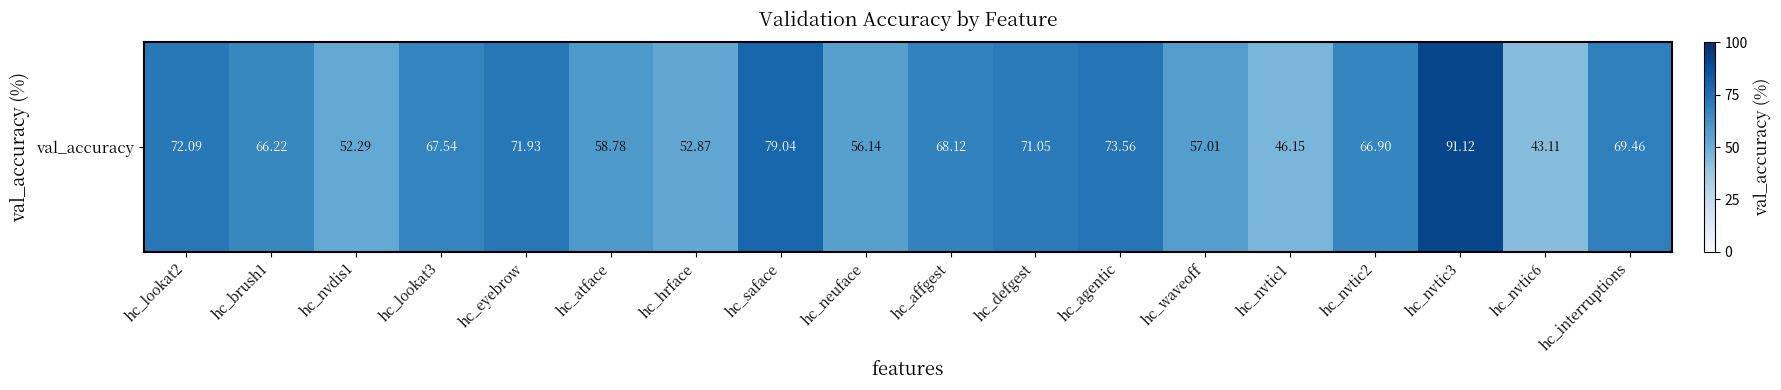

Which category has the lowest value across all series?

hc_nvtic6